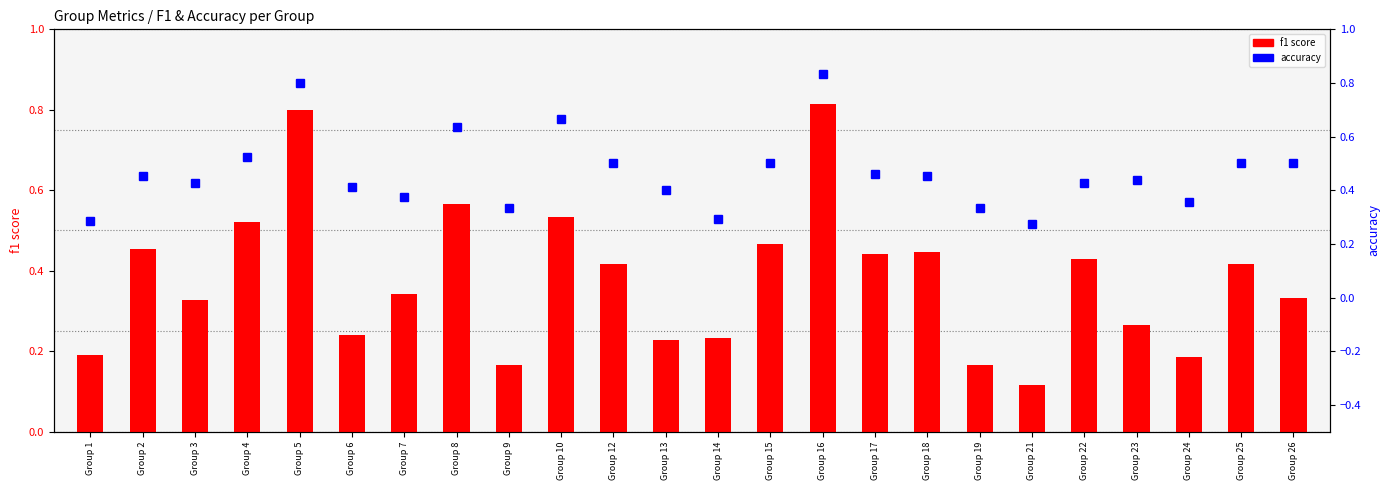

Is the value of f1 score at Group 26 greater than the value of accuracy at Group 25?

No